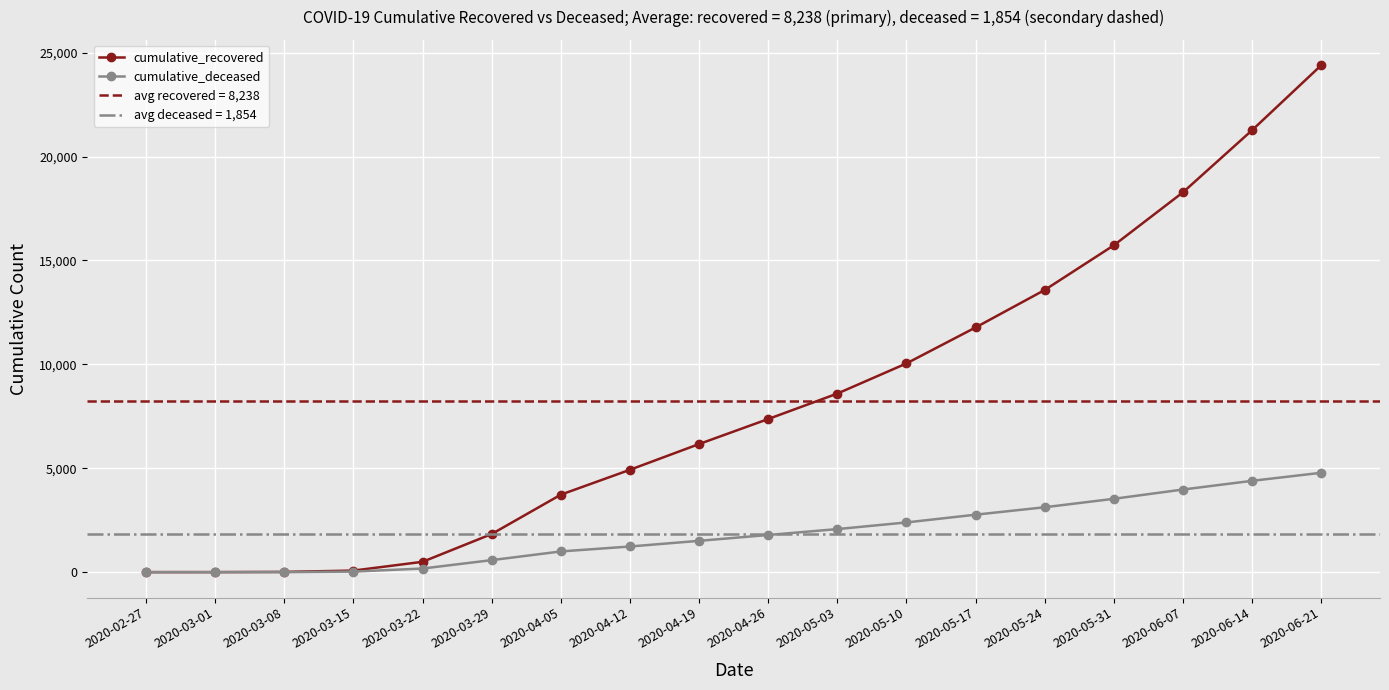

What is the label of the 8th point from the left?

2020-04-12